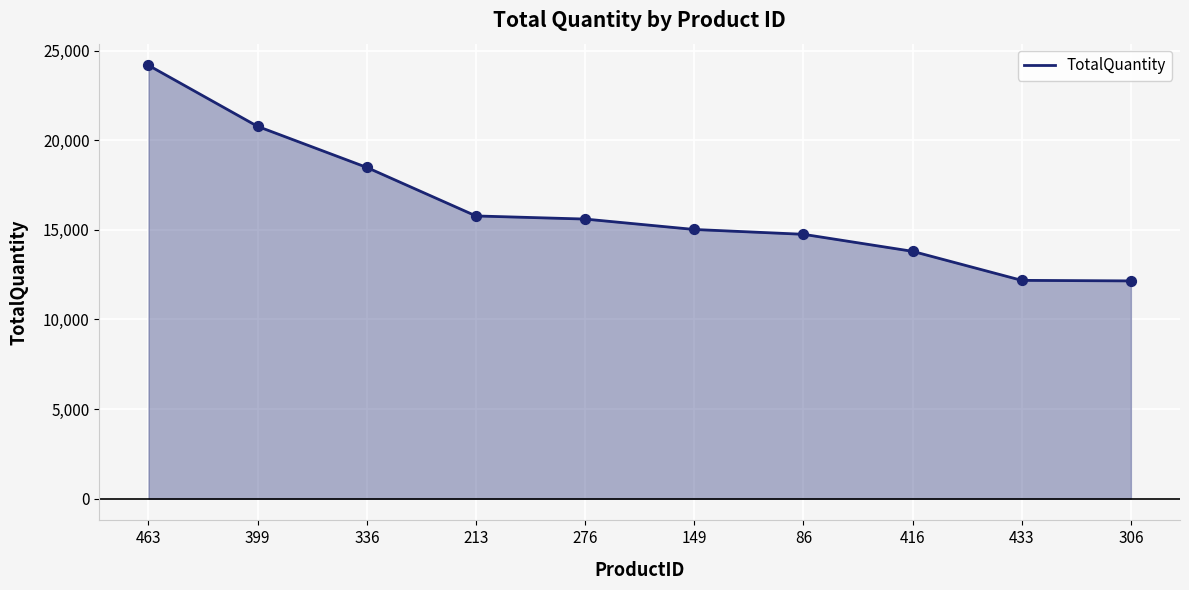

Between 433 and 86, which is larger?

86